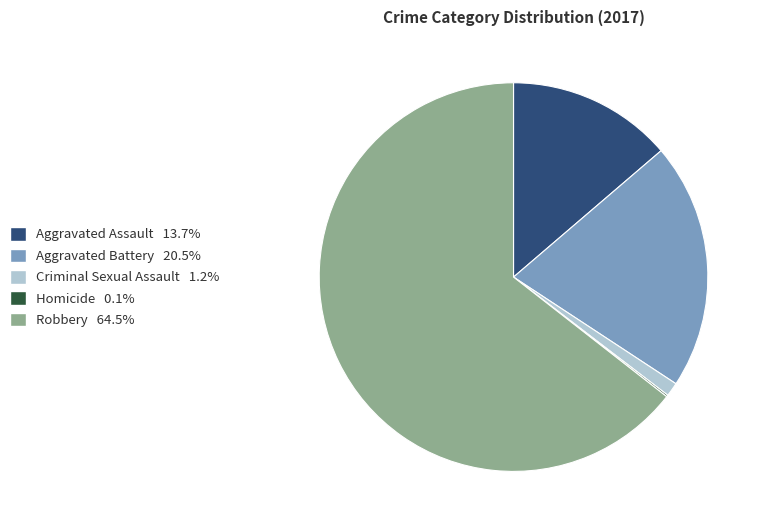

What is the largest slice in the pie chart?

Robbery